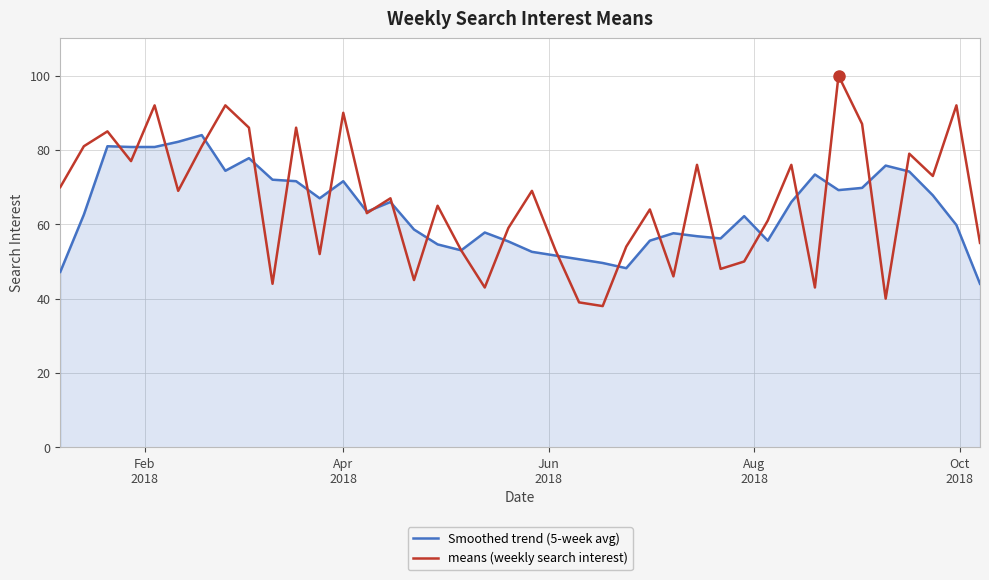

Which series has the largest range (max minus min)?

means (weekly search interest)